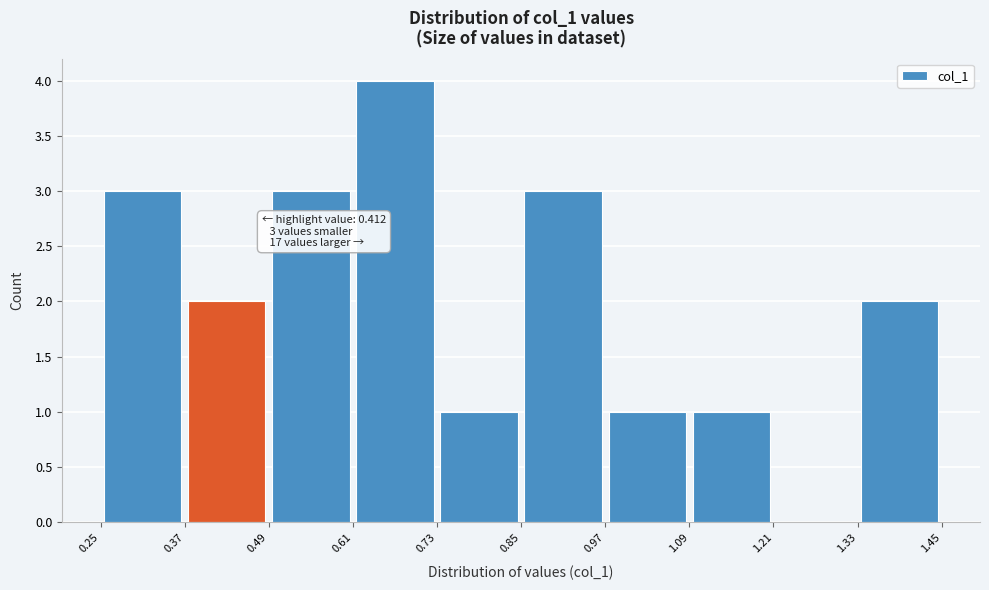

Which range on the x-axis has the tallest bar?

0.61 to 0.73